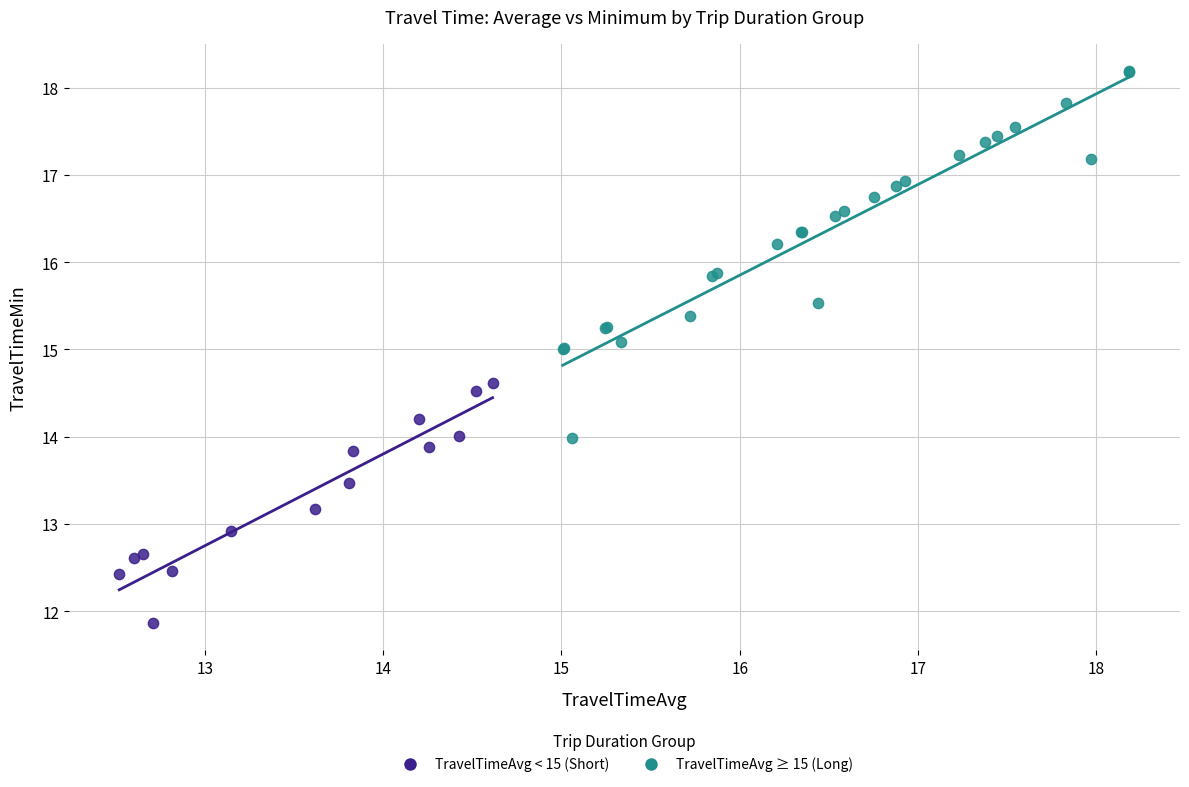

Which series reaches the maximum Y coordinate?

TravelTimeAvg ≥ 15 (Long)